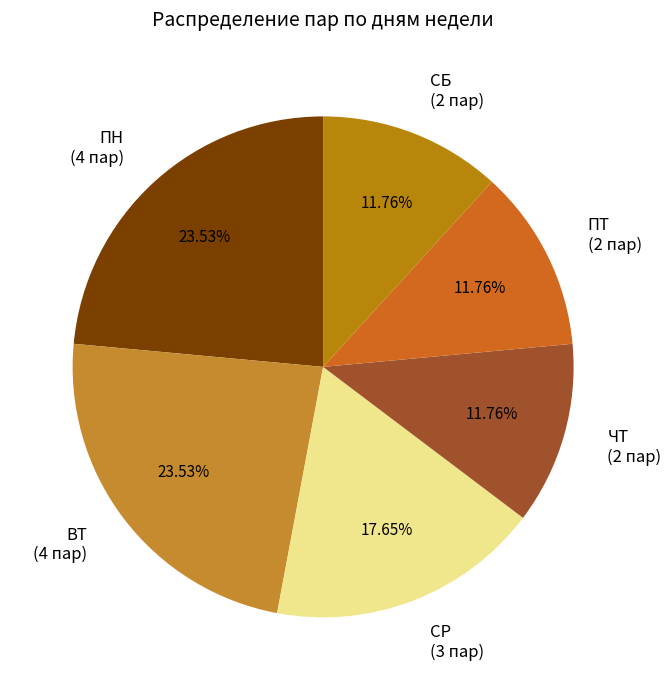

How many slices are in this pie chart?

6